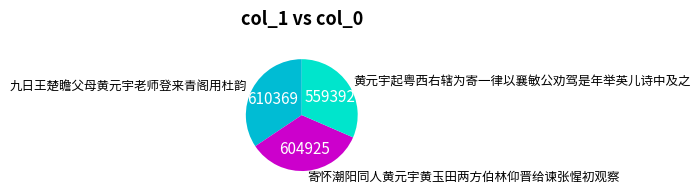

Between 黄元宇起粤西右辖为寄一律以襄敏公劝驾是年举英儿诗中及之 and 九日王楚瞻父母黄元宇老师登来青阁用杜韵, which is larger?

九日王楚瞻父母黄元宇老师登来青阁用杜韵